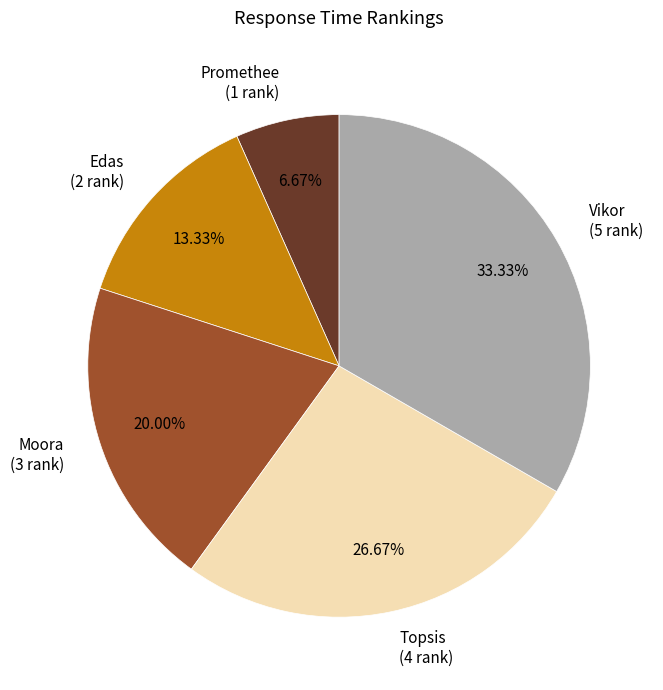

What is the largest slice in the pie chart?

Vikor